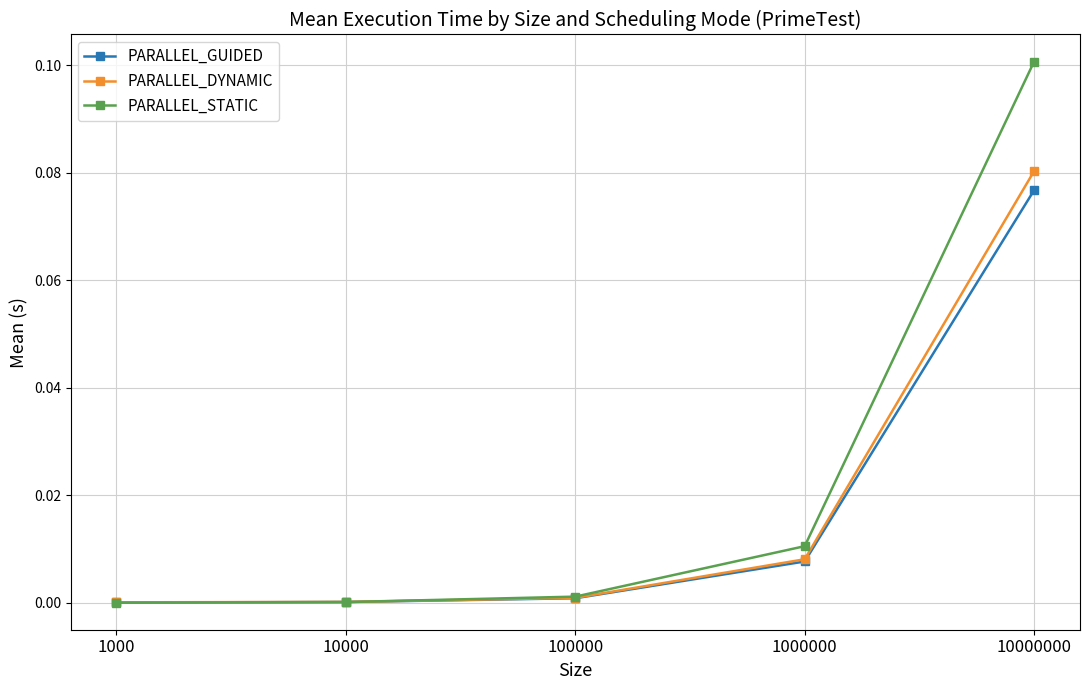

Which series has the largest range (max minus min)?

PARALLEL_STATIC